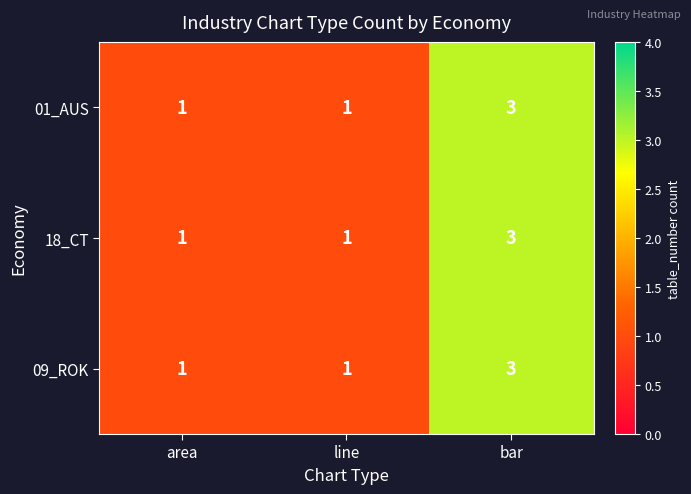

Reading left to right, what are all the values shown in this chart?

01_AUS: area=1	line=1	bar=3
18_CT: area=1	line=1	bar=3
09_ROK: area=1	line=1	bar=3